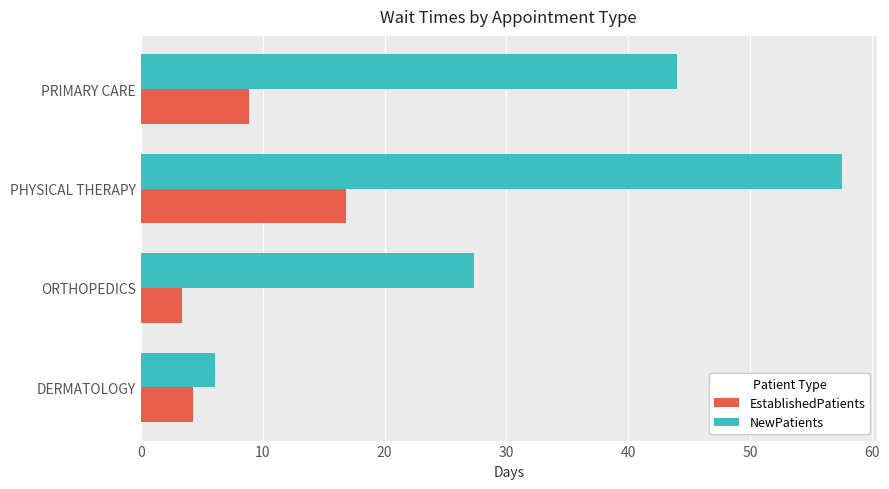

Between DERMATOLOGY and ORTHOPEDICS, which series saw the biggest shift?

NewPatients